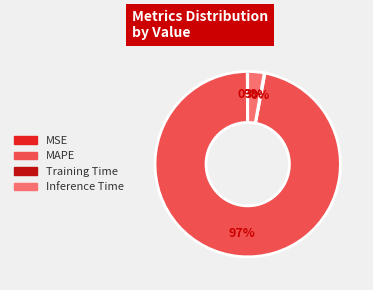

Is there any slice that represents more than half of the pie?

Yes